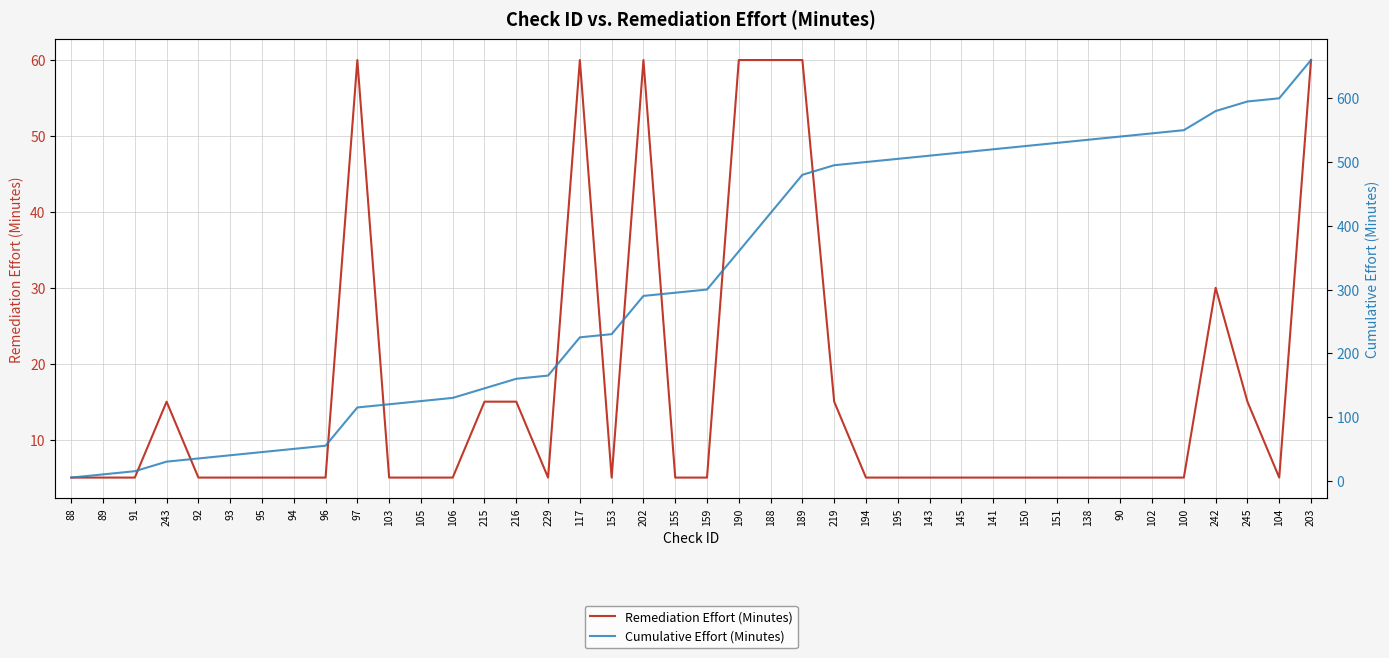

What is the smallest value displayed?

5